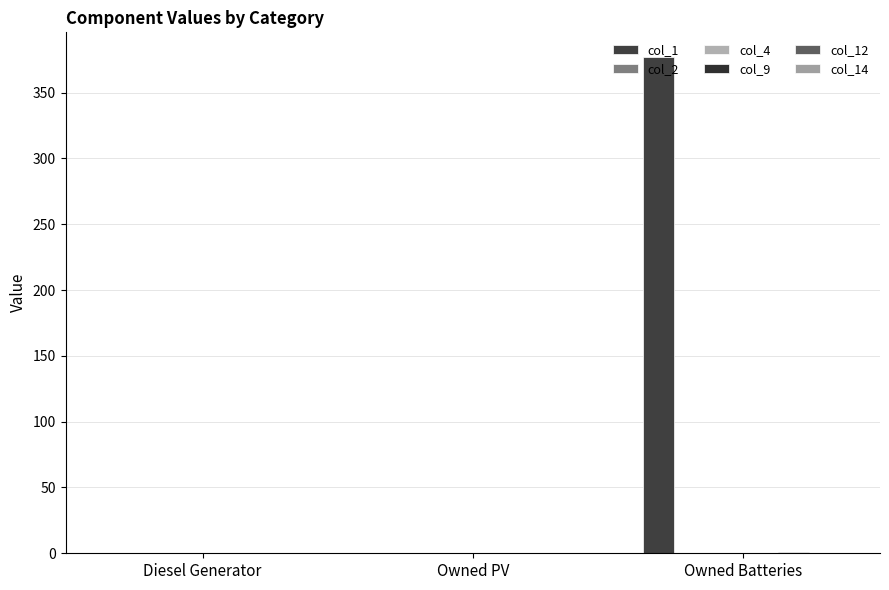

What is the sum of all col_12 values?

1